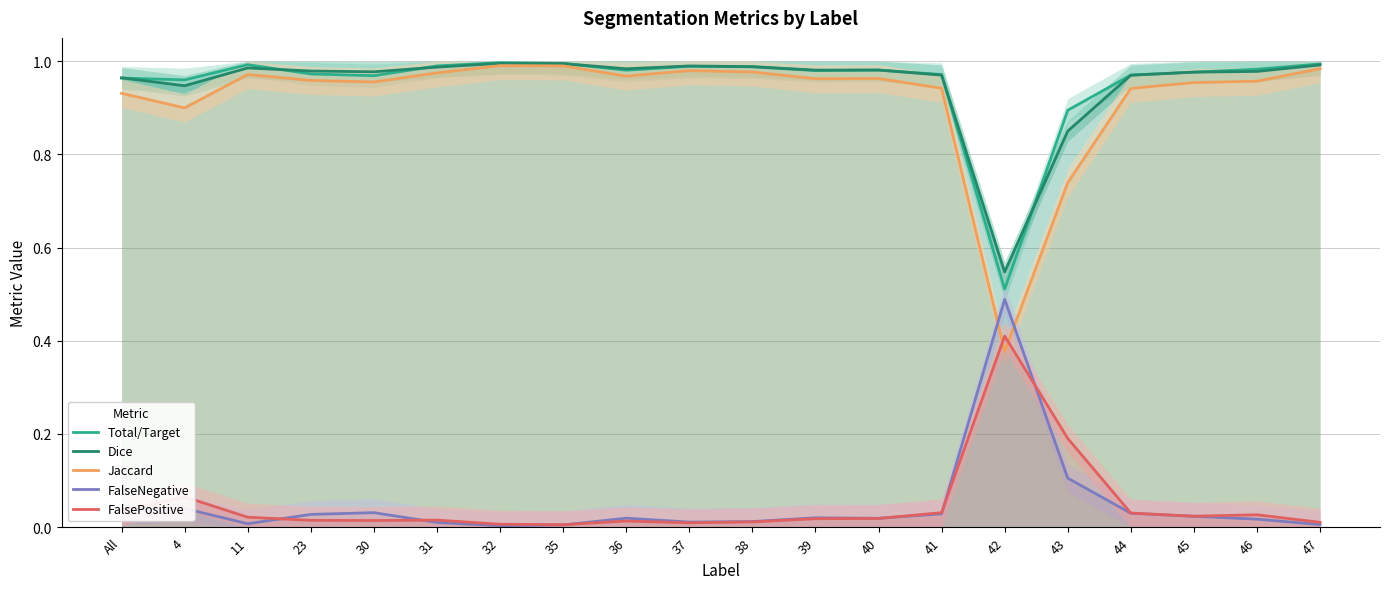

Rank the series by their maximum value, from lowest to highest.

FalsePositive, FalseNegative, Jaccard, Dice, Total/Target